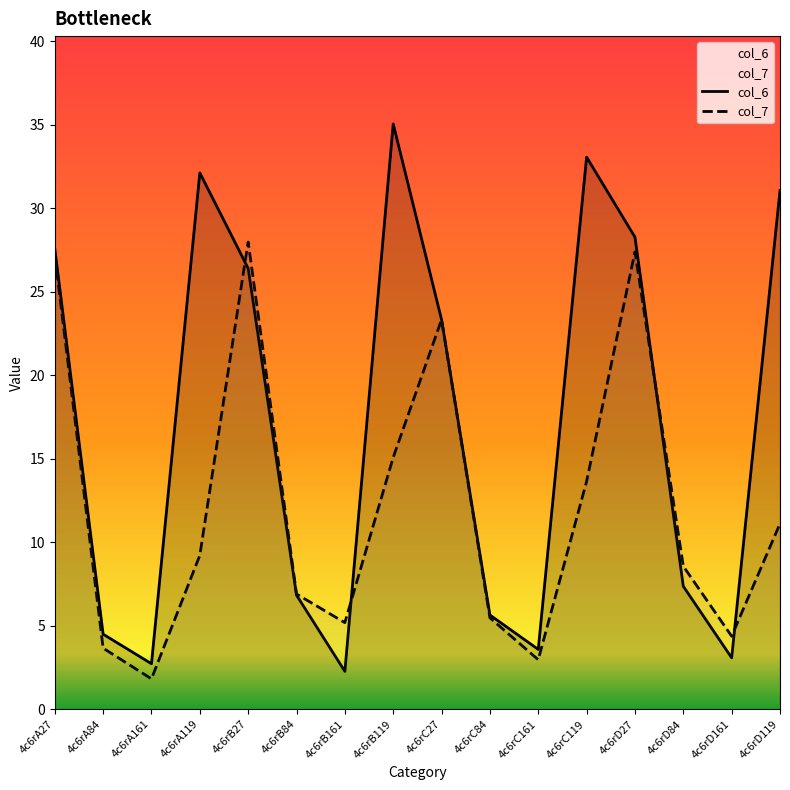

Where is the first local minimum for col_7?

4c6rA161